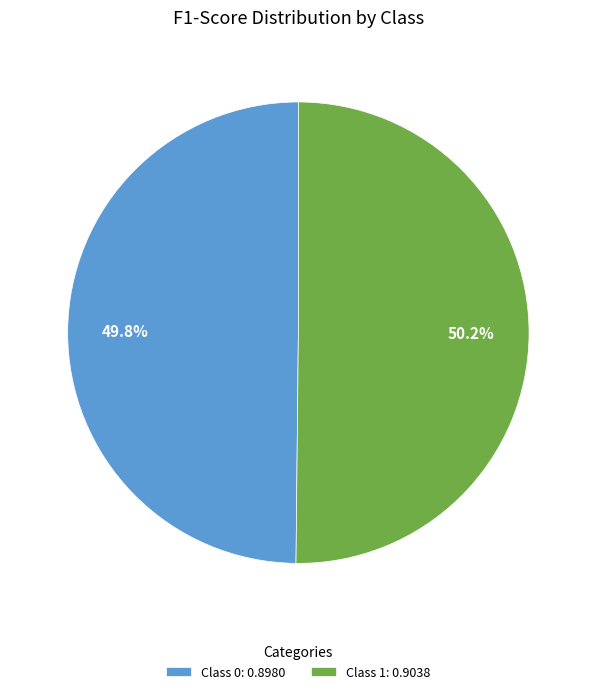

To the nearest percent, what is the average slice percentage?

50%